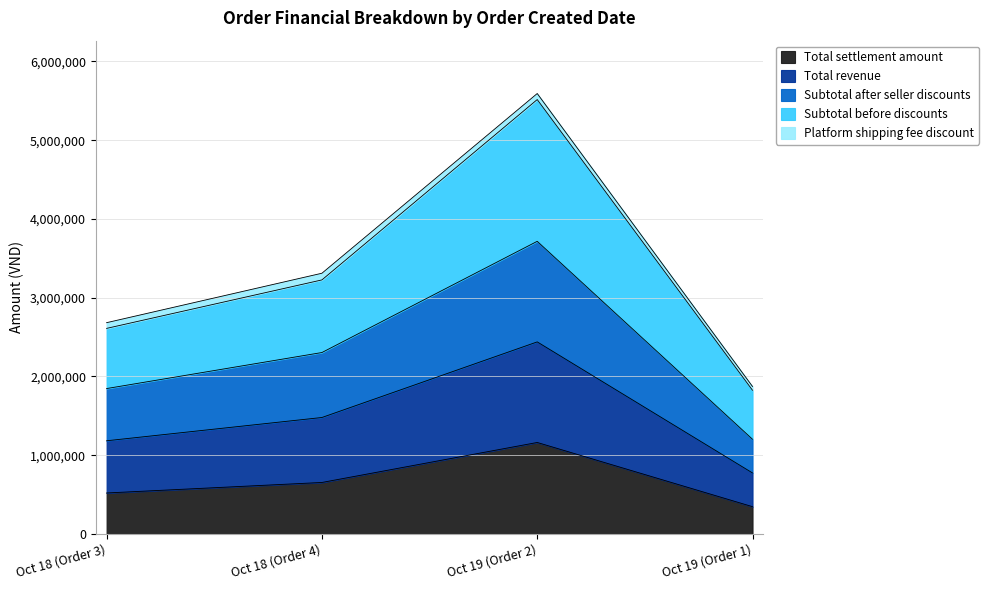

Between Oct 19 (Order 1) and Oct 18 (Order 4), which is larger?

Oct 18 (Order 4)